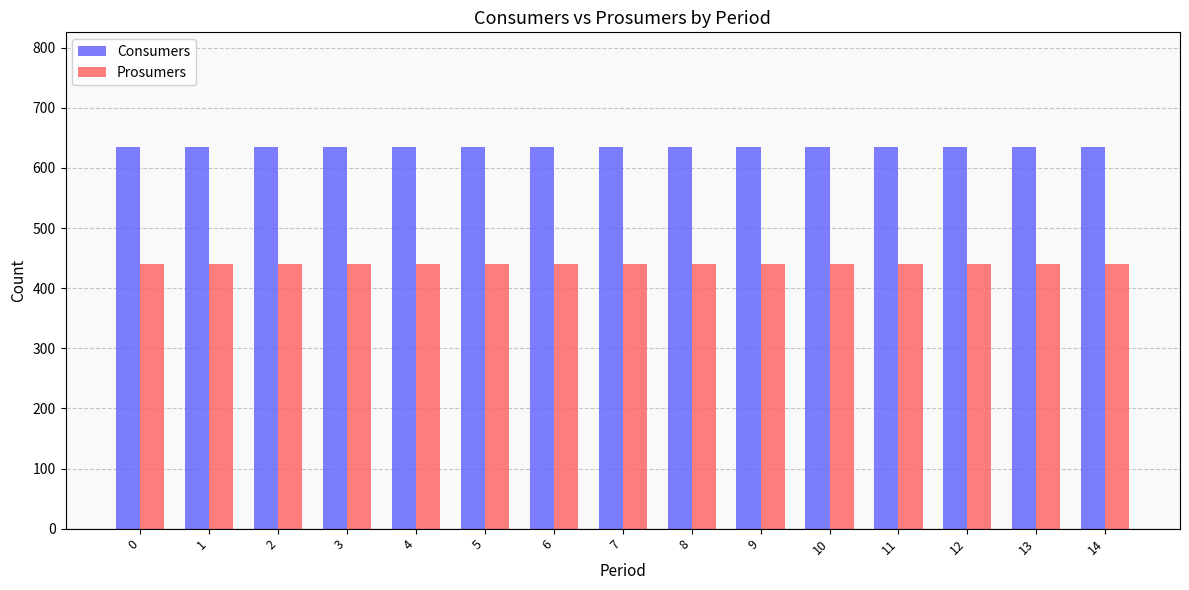

Read the Consumers value at 5.

635